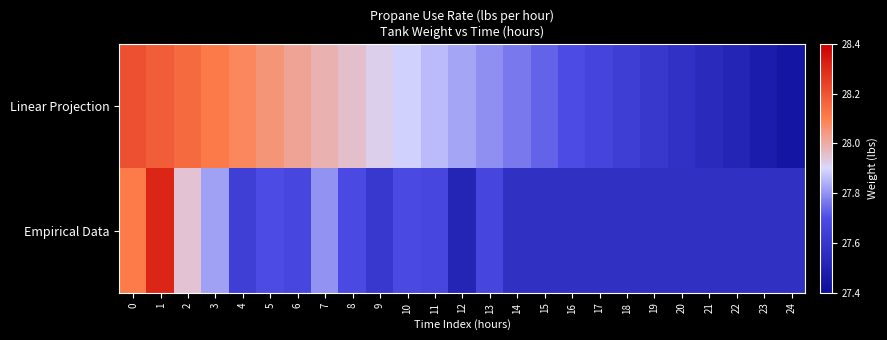

At how many categories does at least one series exceed 27?

25